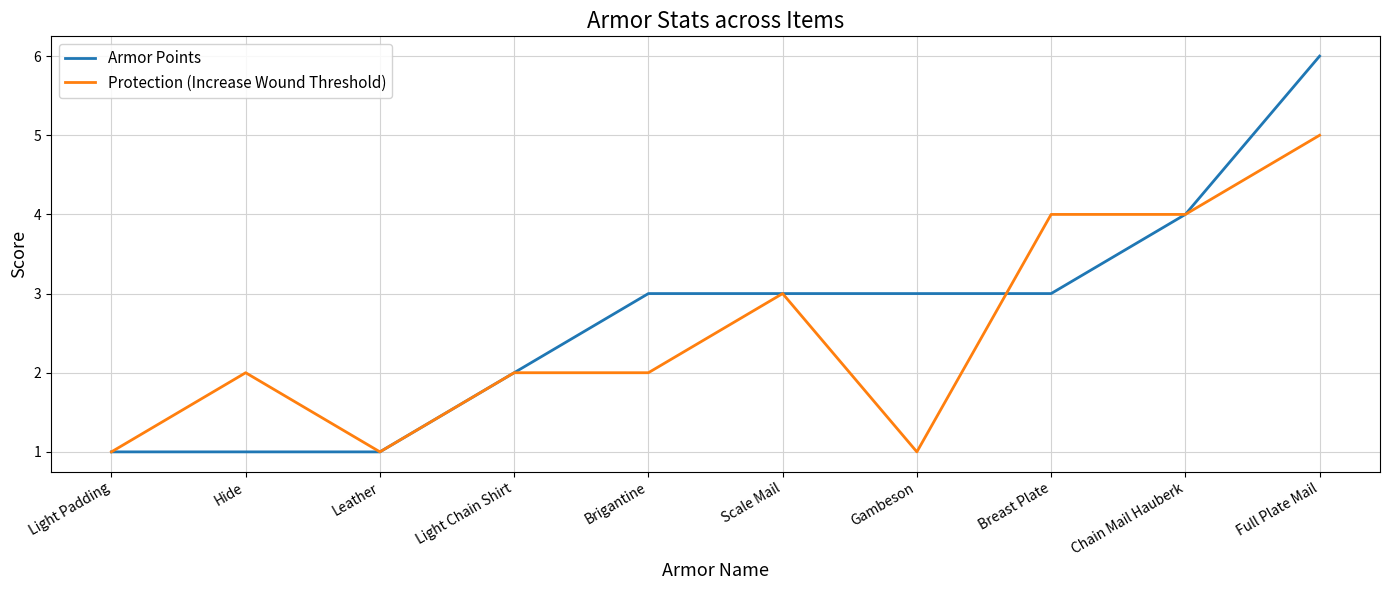

Count the Protection (Increase Wound Threshold) values in the range 1 to 4.

9